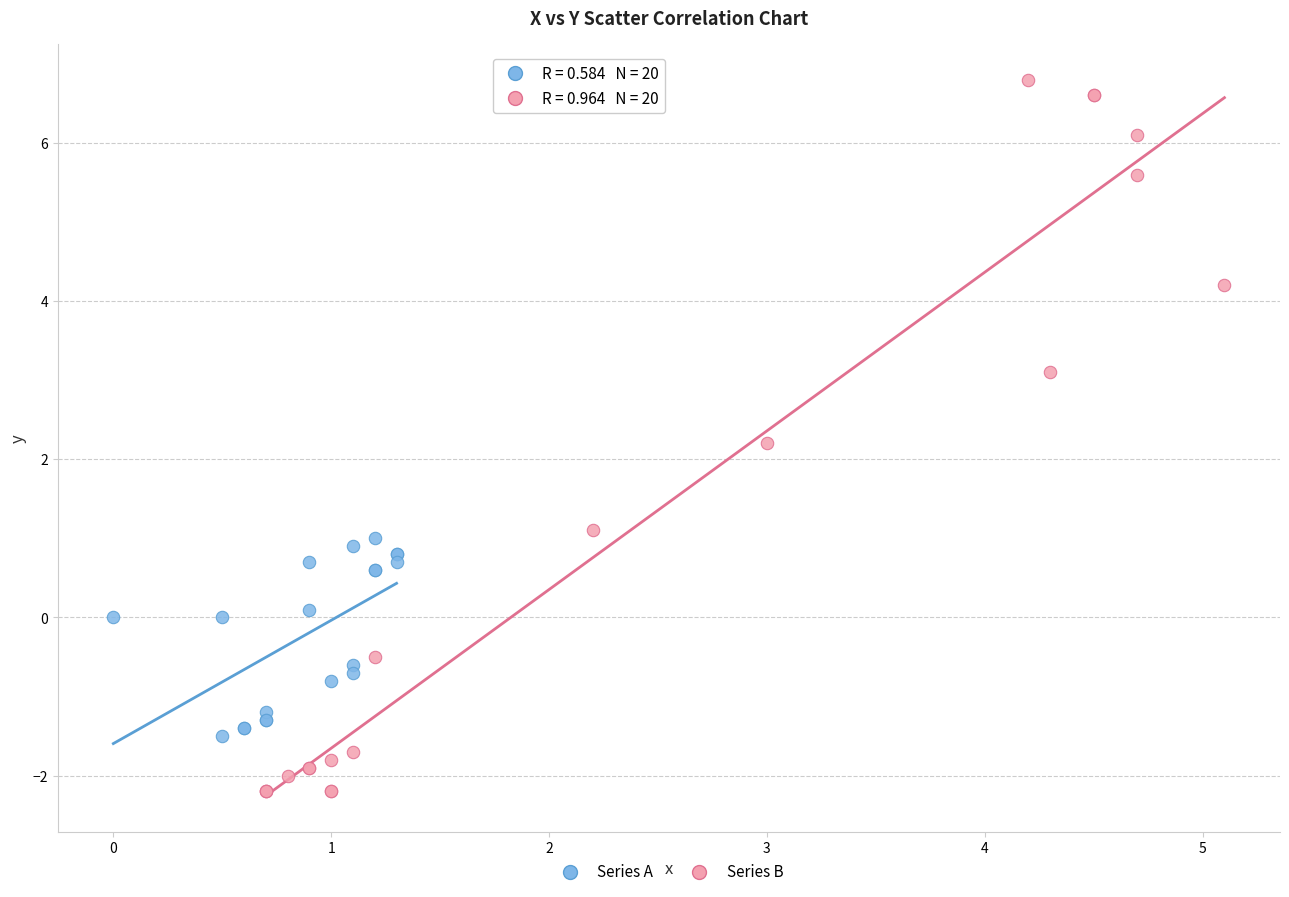

What are all the series names shown in the legend?

Series A, Series B